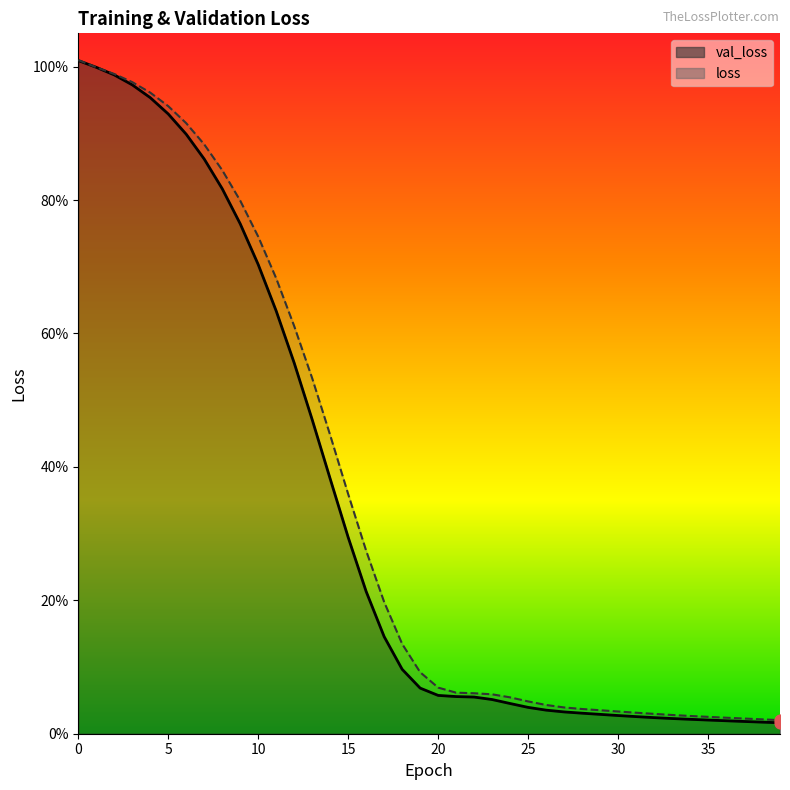

Which series reaches the maximum Y coordinate?

loss